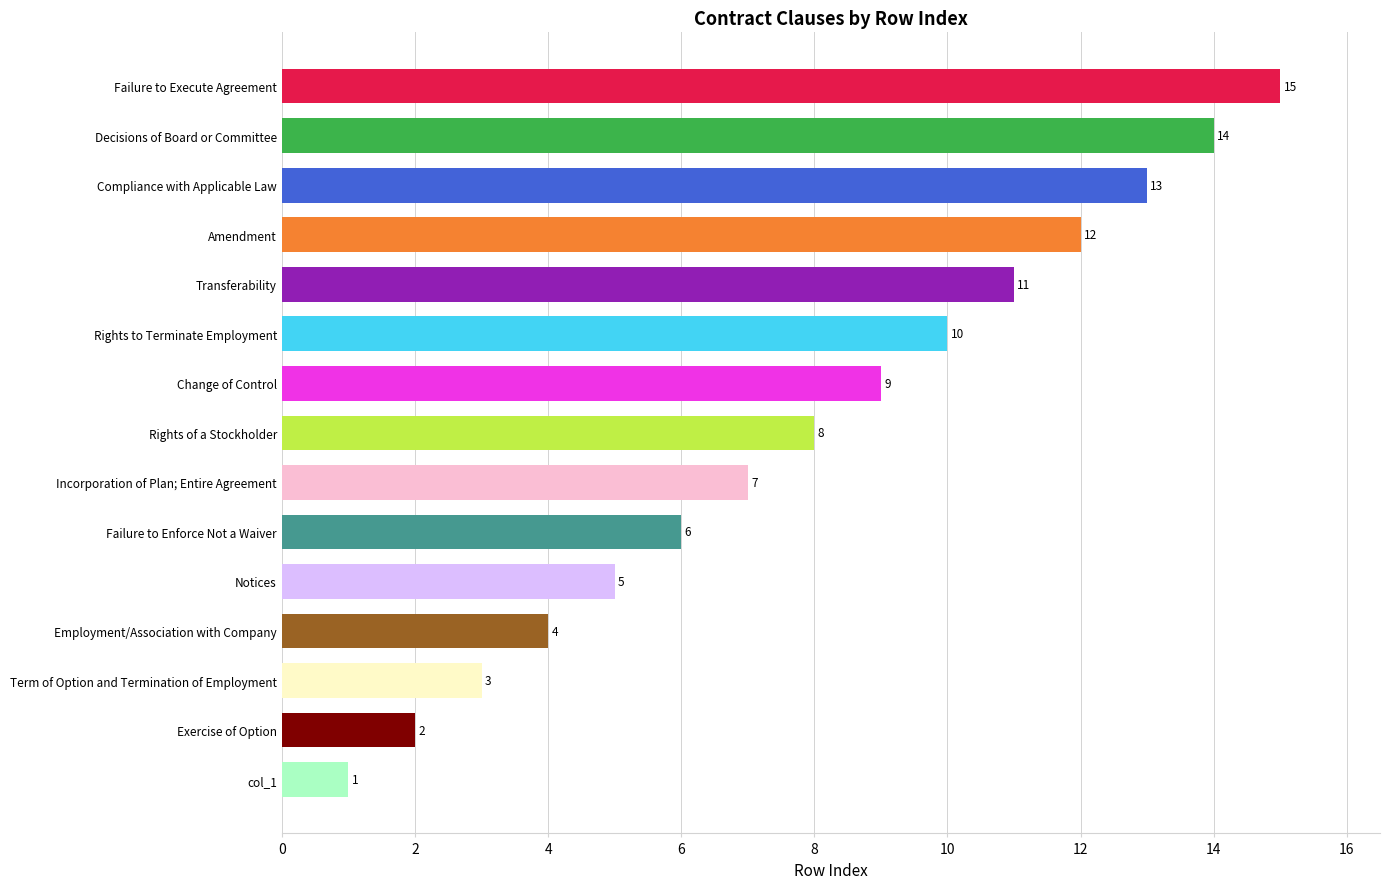

Reading bottom to top, what are all the values shown in this chart?

col_1=1	Exercise of Option=2	Term of Option and Termination of Employment=3	Employment/Association with Company=4	Notices=5	Failure to Enforce Not a Waiver=6	Incorporation of Plan; Entire Agreement=7	Rights of a Stockholder=8	Change of Control=9	Rights to Terminate Employment=10	Transferability=11	Amendment=12	Compliance with Applicable Law=13	Decisions of Board or Committee=14	Failure to Execute Agreement=15